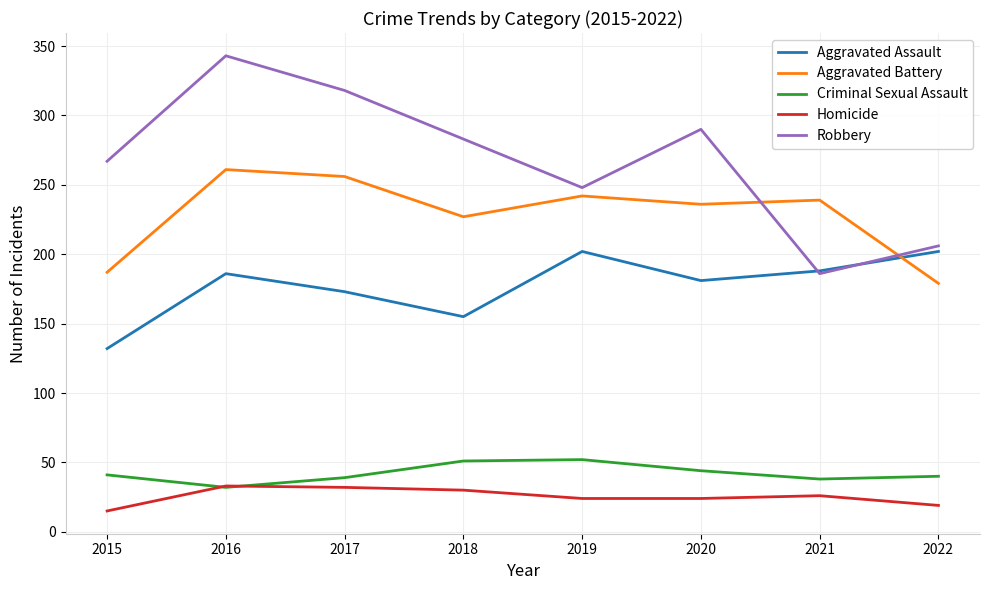

True or false: Homicide and Aggravated Battery intersect in this chart.

False